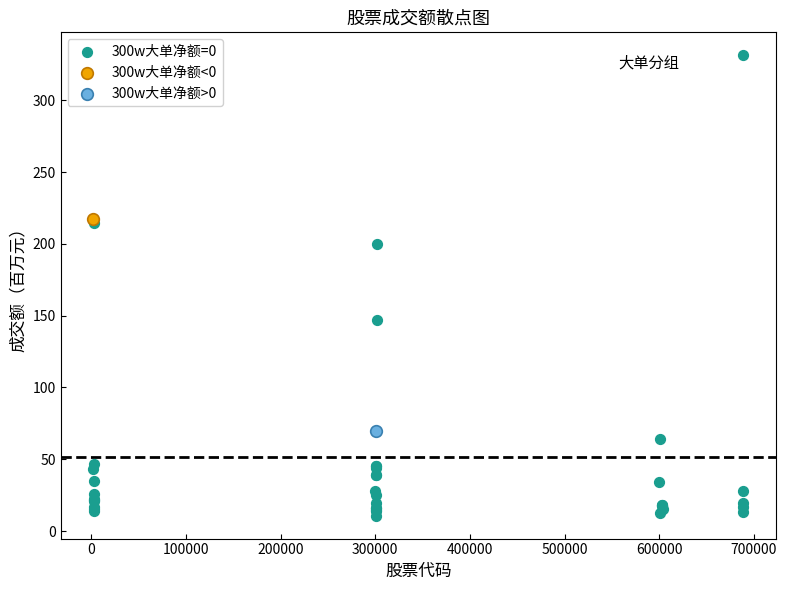

What are all the series names shown in the legend?

300w大单净额=0, 300w大单净额<0, 300w大单净额>0